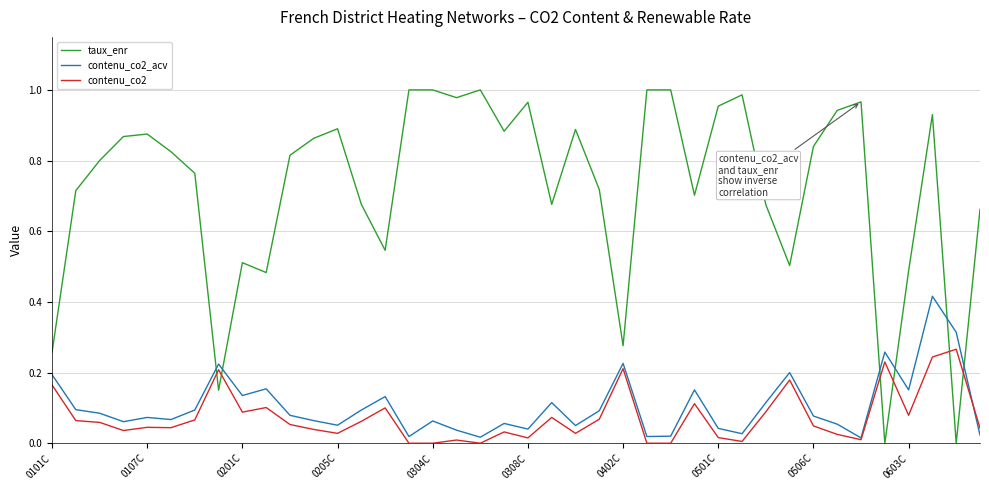

Which series has the largest total across all categories?

taux_enr